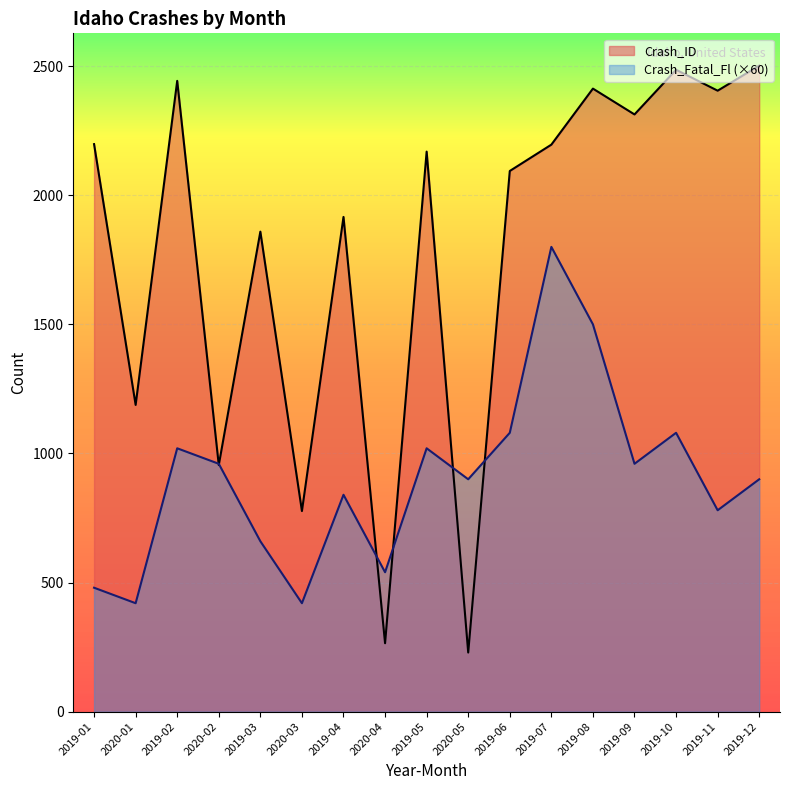

What is the label of the 9th point from the right?

2019-05